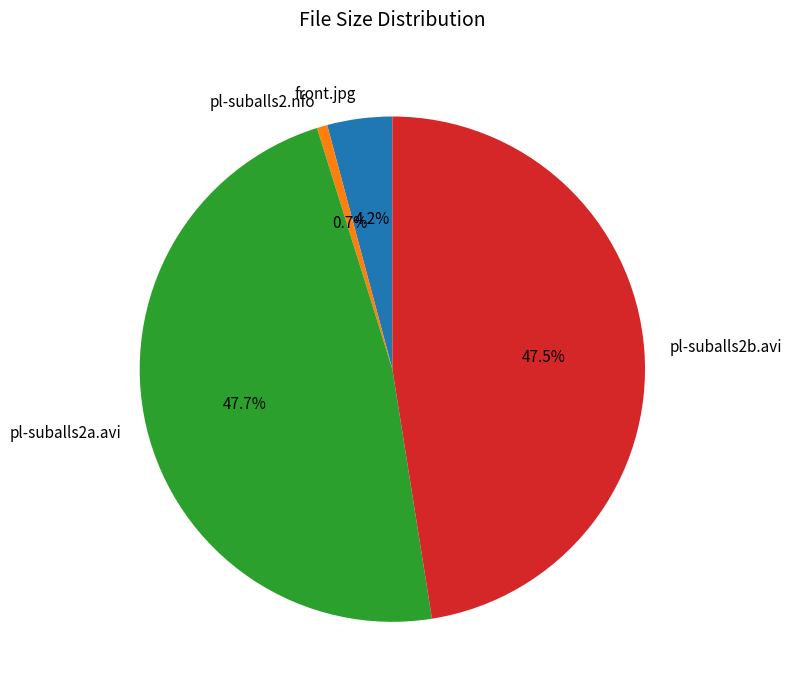

To the nearest percent, what portion does pl-suballs2a.avi represent?

48%